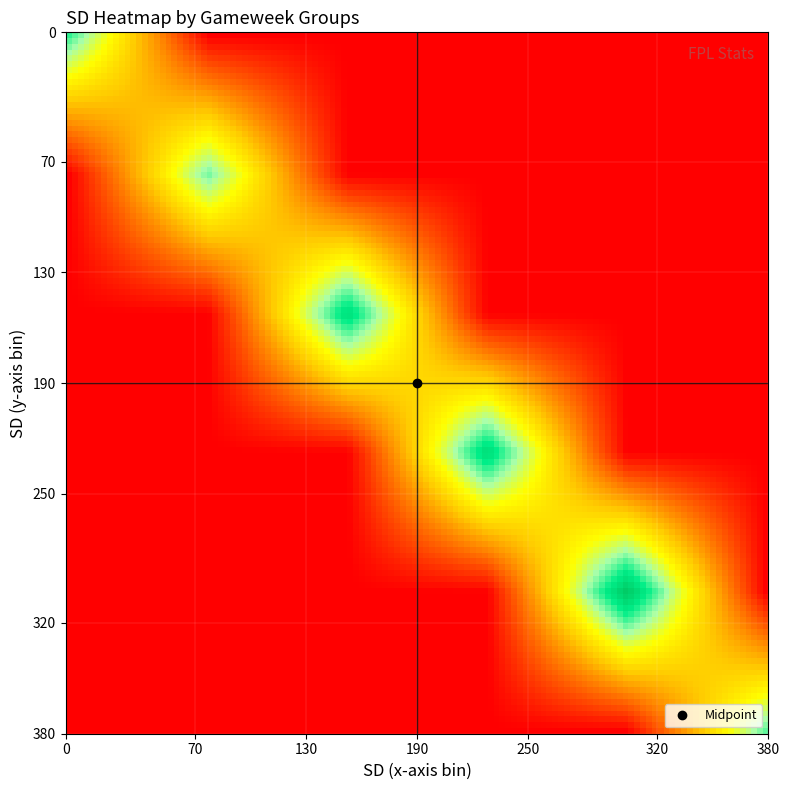

Which category has the lowest value across all series?

22